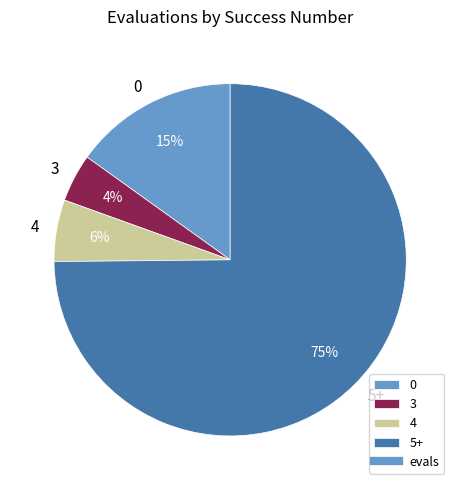

How many slices are in this pie chart?

4